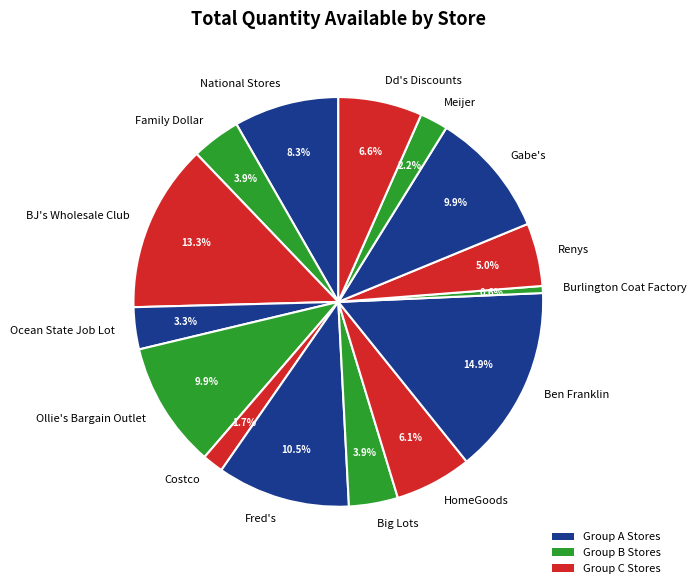

Which slice is the smallest?

Burlington Coat Factory